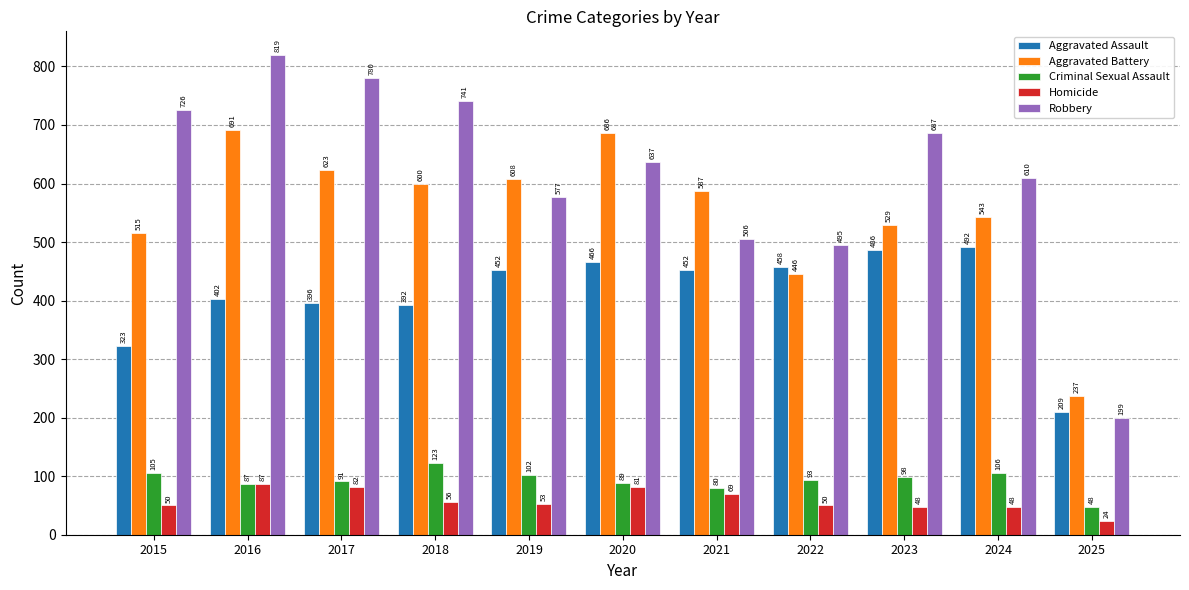

Rank the series by their maximum value, from lowest to highest.

Homicide, Criminal Sexual Assault, Aggravated Assault, Aggravated Battery, Robbery